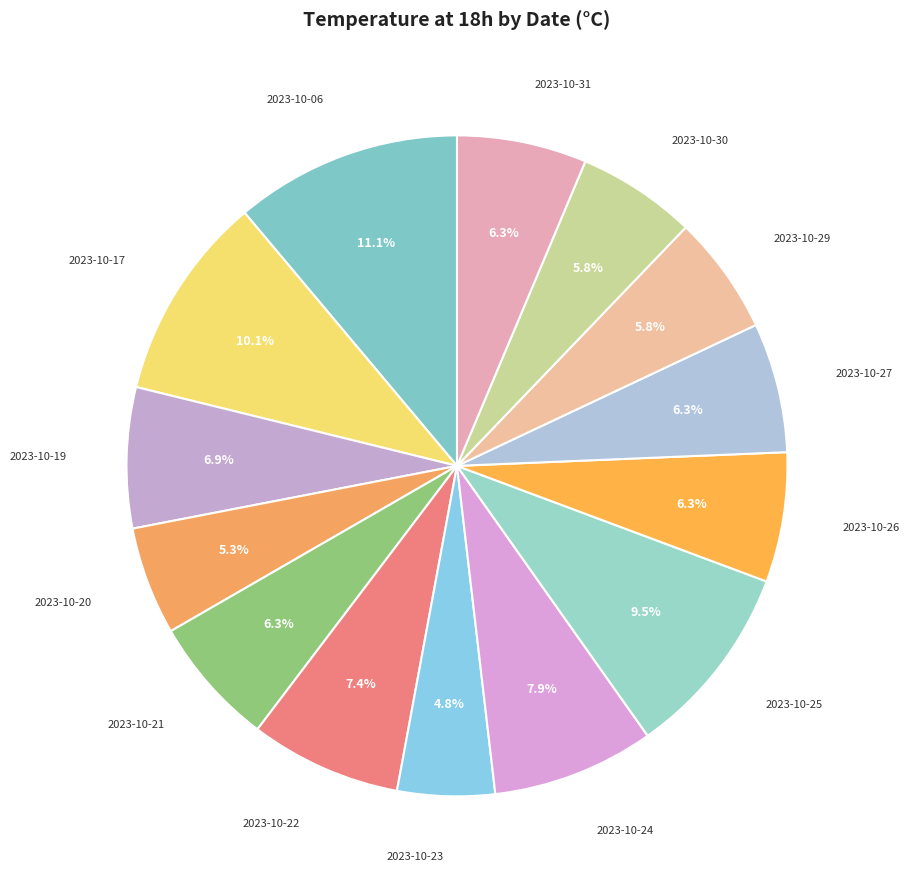

Which category has the smallest portion of the pie?

2023-10-23